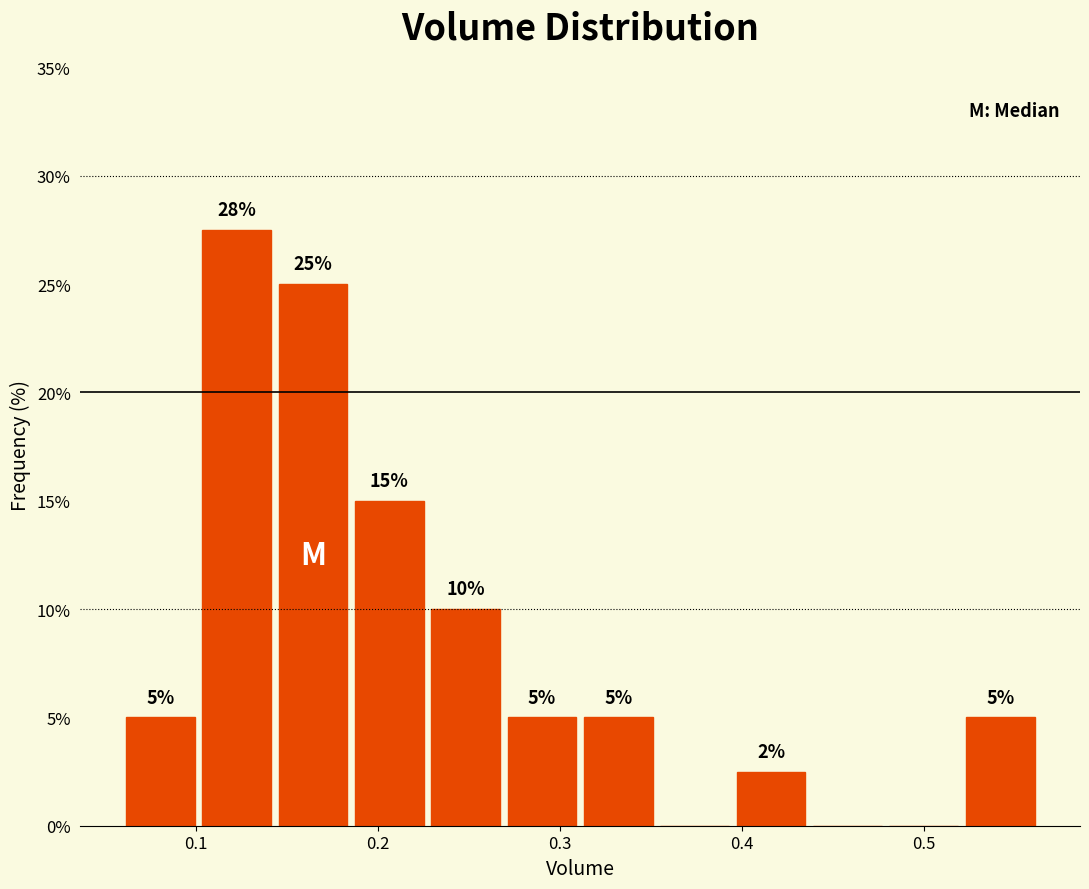

Over which range of the x-axis is the bar tallest?

0.10 to 0.14